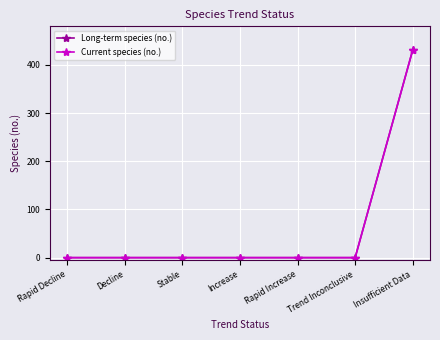

Between Decline and Rapid Decline, which is larger?

Decline